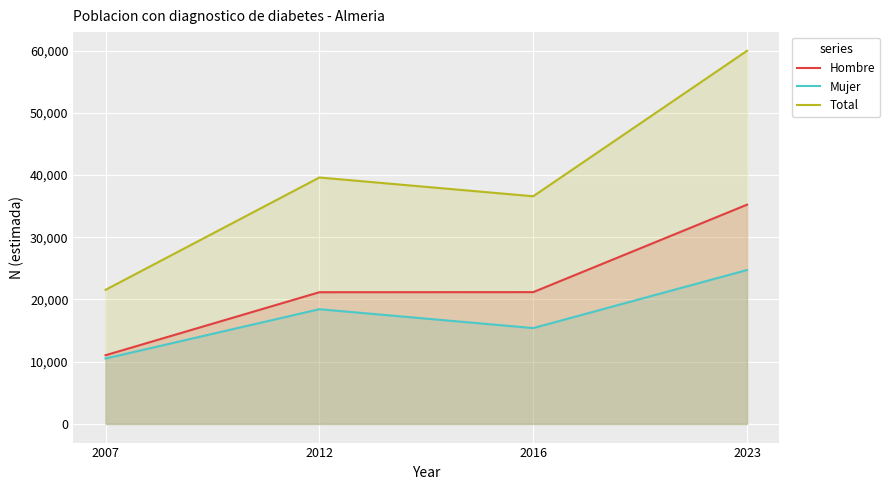

Does the chart display data point markers on the line(s)?

No